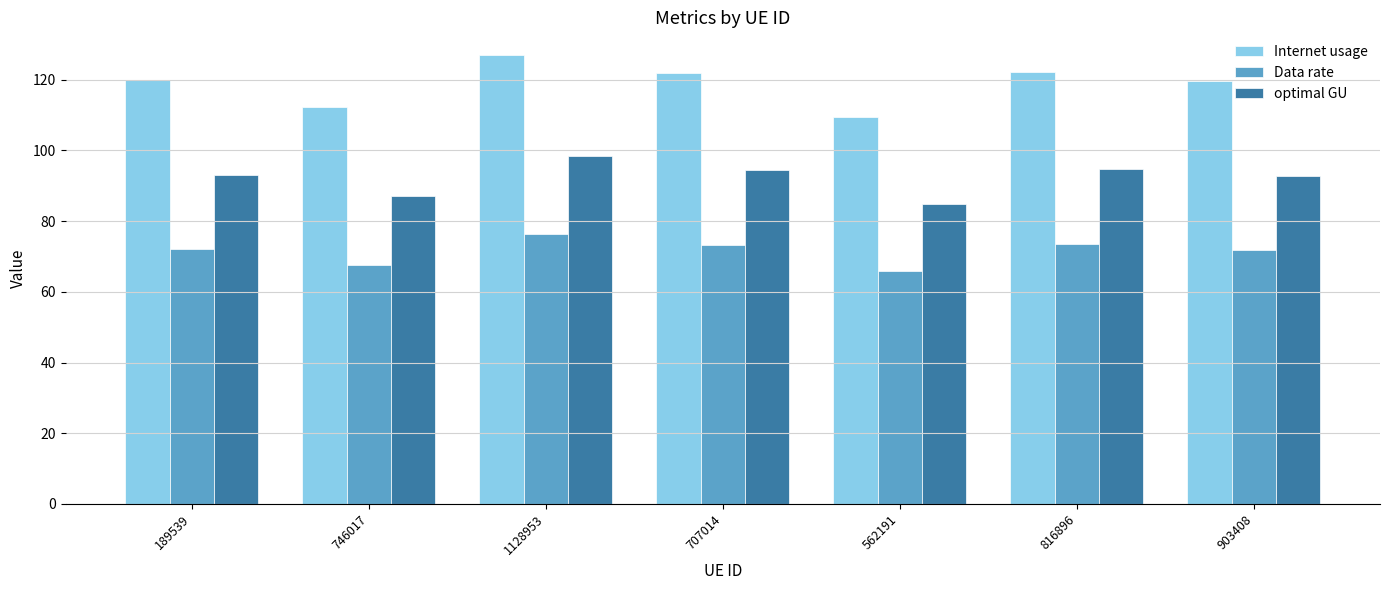

What is the label of the 6th bar from the right?

746017